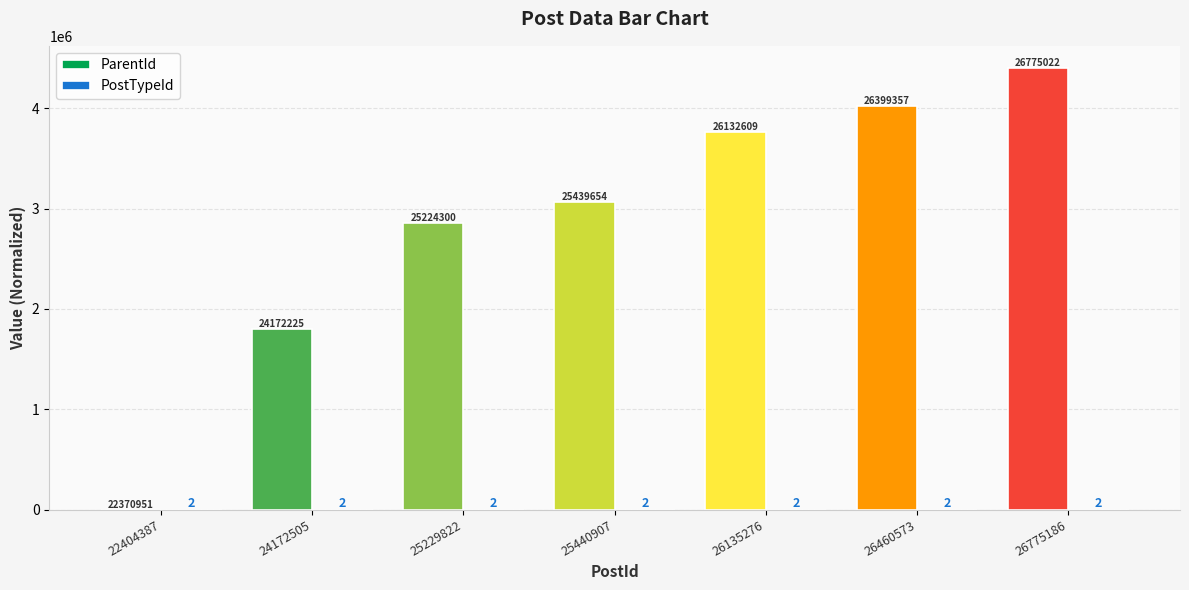

How many categories are shown in the chart?

7